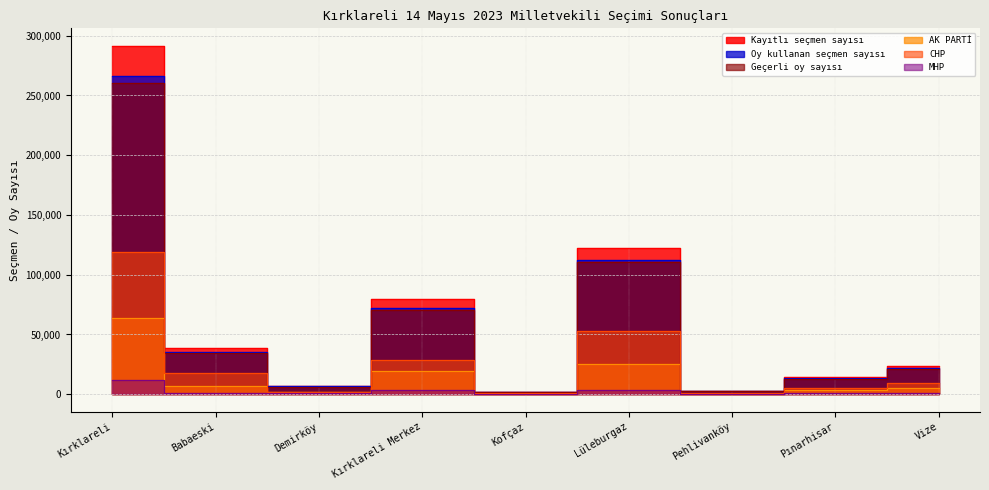

What is the value of the CHP point at the 7th from the left?

1217